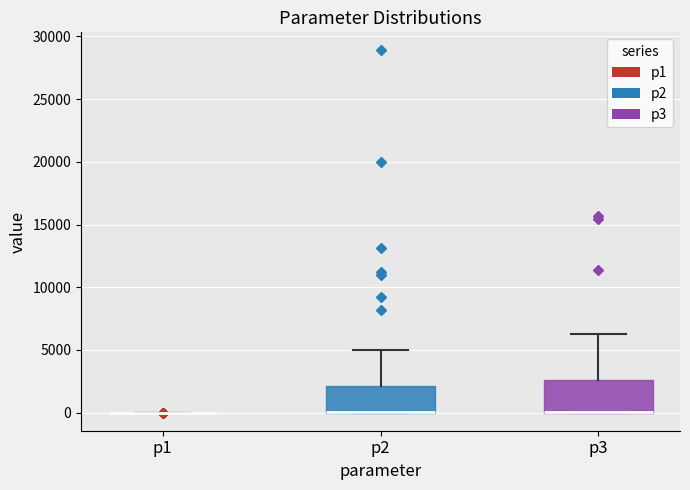

Reading left to right, read every box against the y-axis: the position of its median line, the range the box covers, and the ends of its whiskers. The values are not printed on the chart, so give them approximately, as read against the axis.

p1: box collapsed to a line at 0, whiskers 0 to 0
p2: median 0 (drawn on the box's lower edge), box 0 to 2000, whiskers 0 to 5000
p3: median 0 (drawn on the box's lower edge), box 0 to 2500, whiskers 0 to 6500